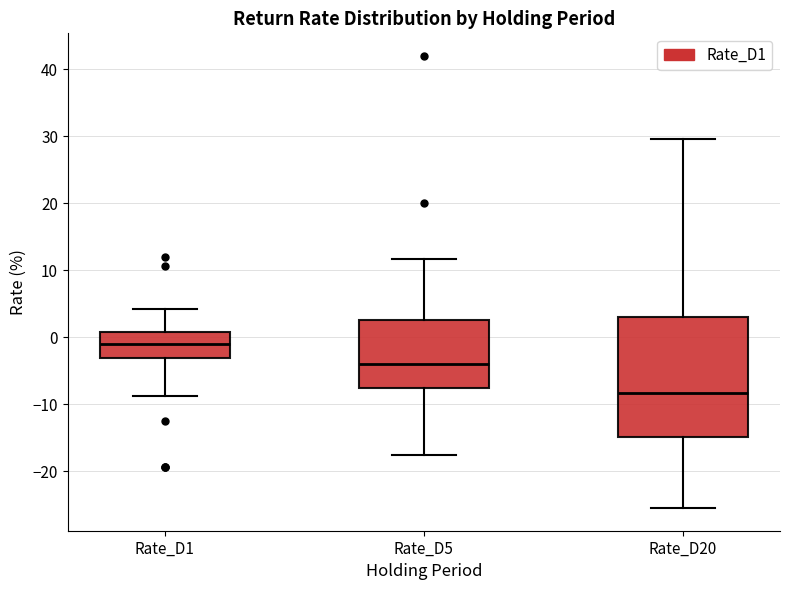

Reading left to right, read every box against the y-axis: the position of its median line, the range the box covers, and the ends of its whiskers. The values are not printed on the chart, so give them approximately, as read against the axis.

Rate_D1: median -1, box -3 to 1, whiskers -9 to 4
Rate_D5: median -4, box -8 to 3, whiskers -18 to 12
Rate_D20: median -8, box -15 to 3, whiskers -26 to 30